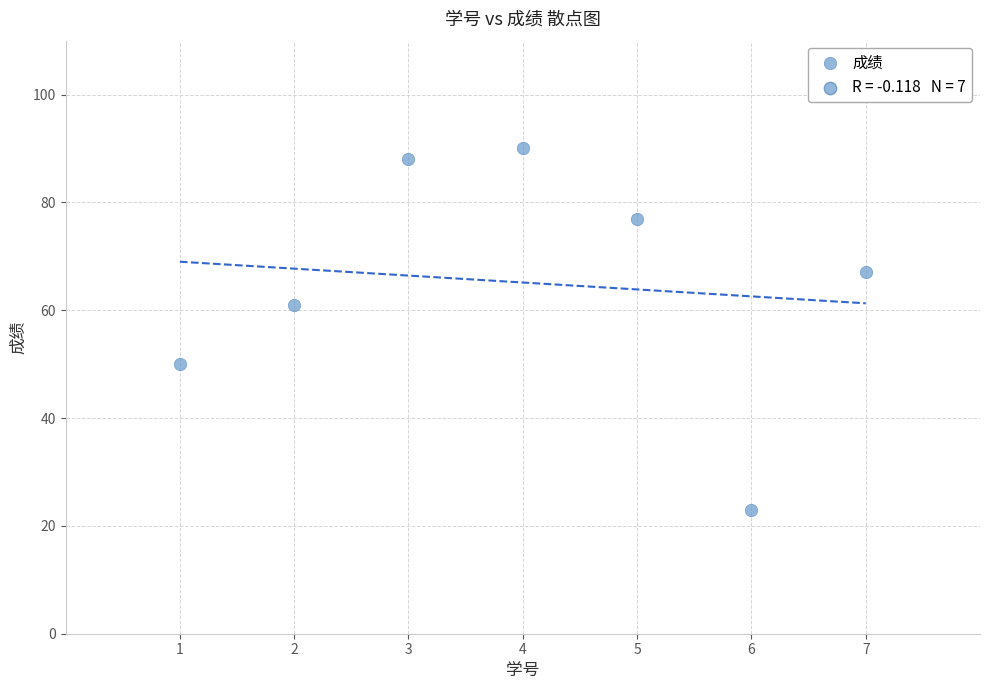

What is the average Y value?

65